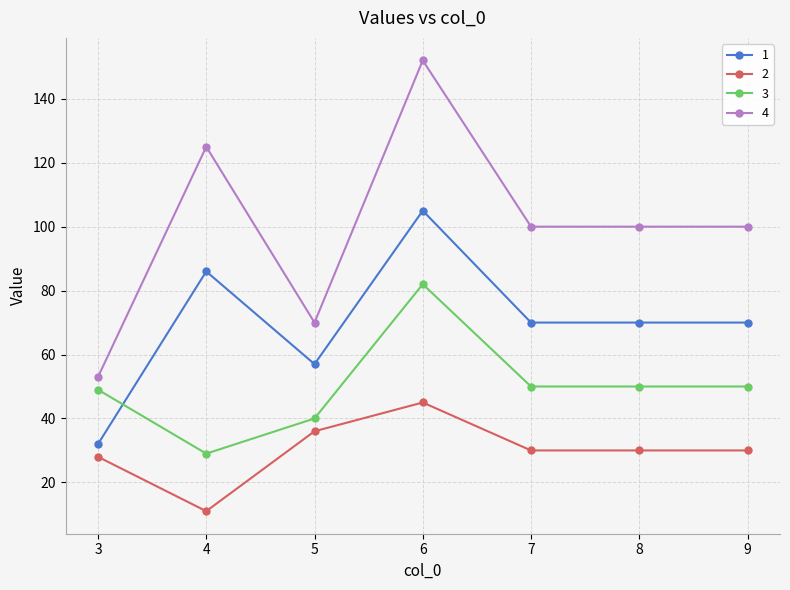

What is the highest value of the 2 series?

45